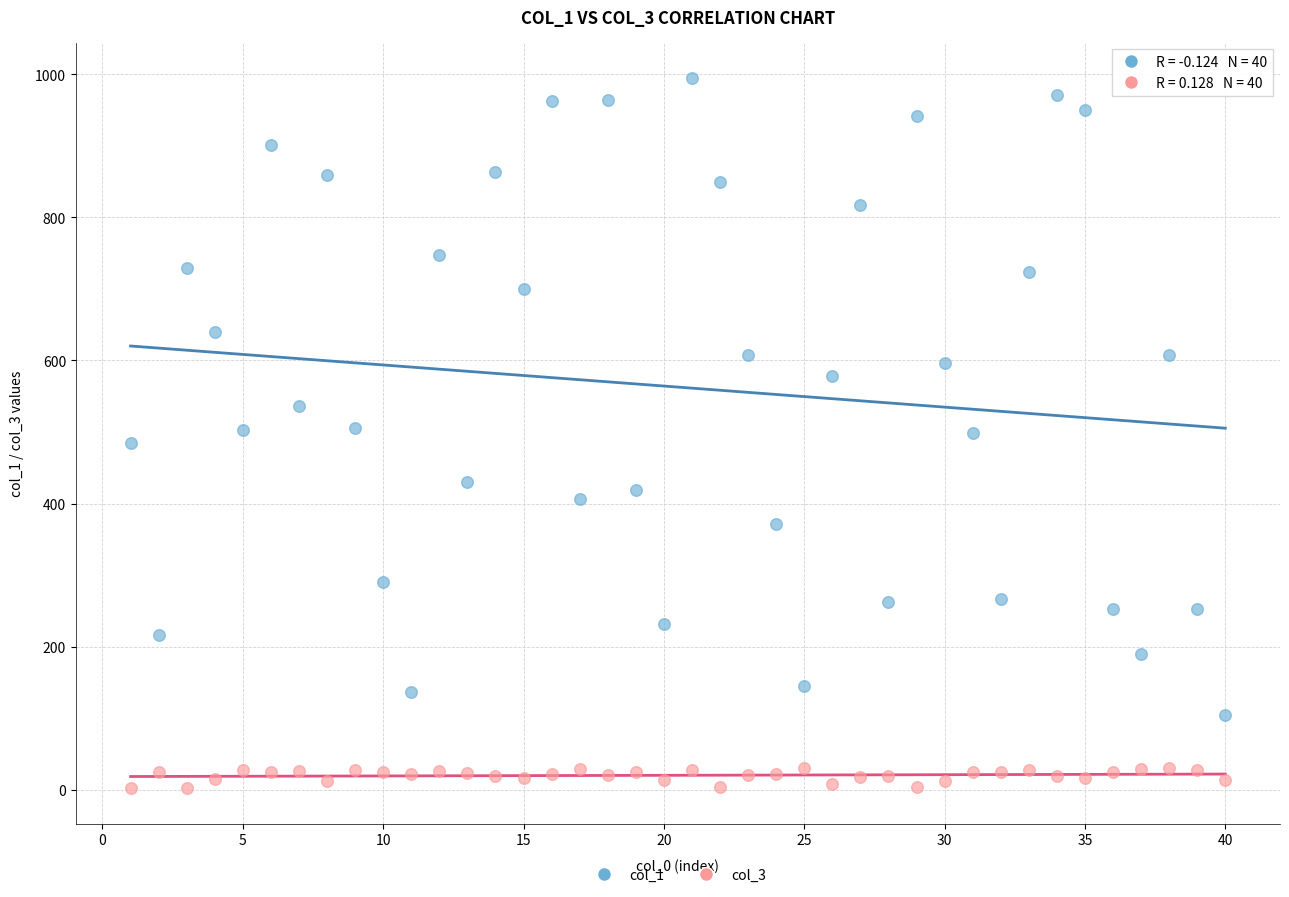

Which series has the largest Y range (max minus min)?

col_1